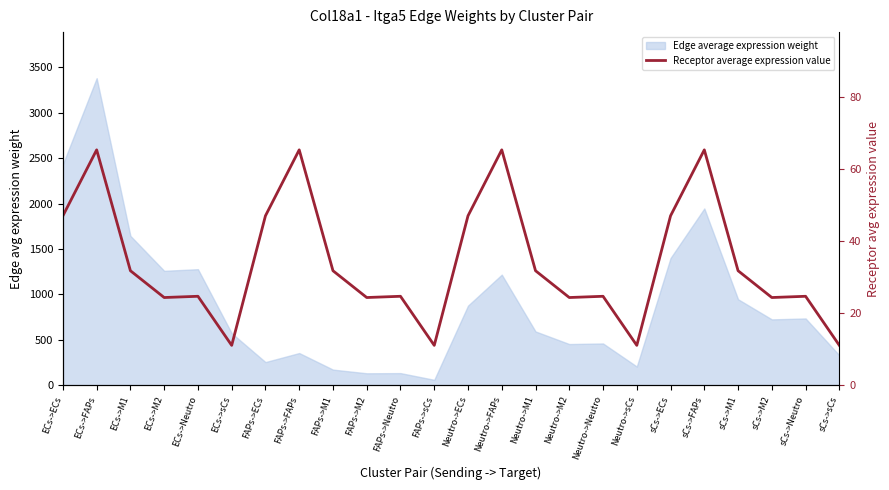

True or false: the data shows 24.3 at FAPs->M2.

True